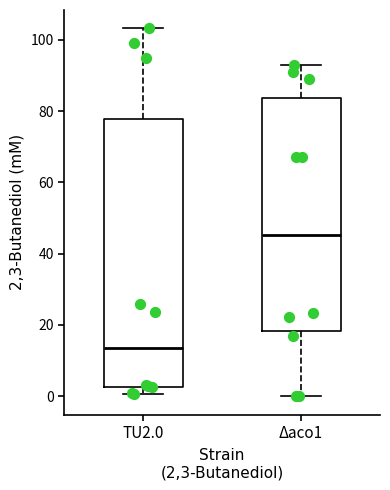

Reading left to right, read every box against the y-axis: the position of its median line, the range the box covers, and the ends of its whiskers. The values are not printed on the chart, so give them approximately, as read against the axis.

TU2.0: median 14, box 2 to 78, whiskers 0 to 104
Δaco1: median 46, box 18 to 84, whiskers 0 to 92